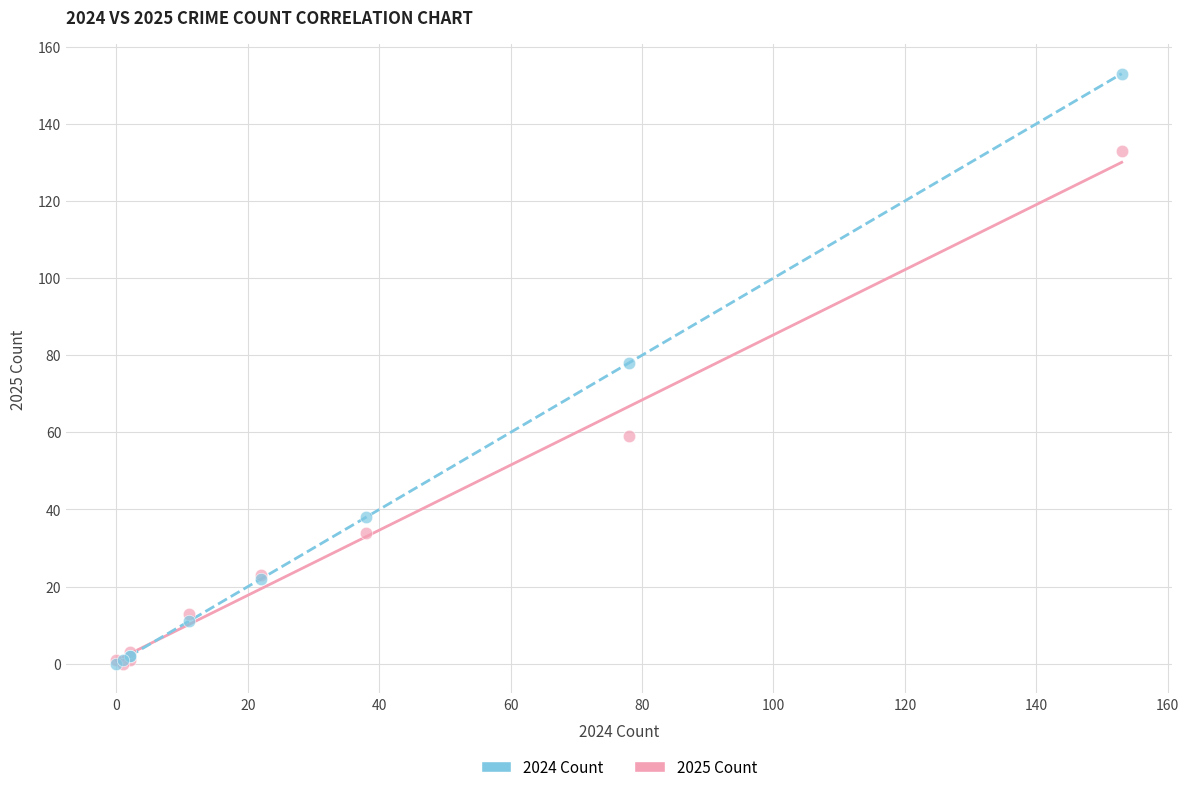

In the 2025 Count series, what Y value is closest to 66?

59